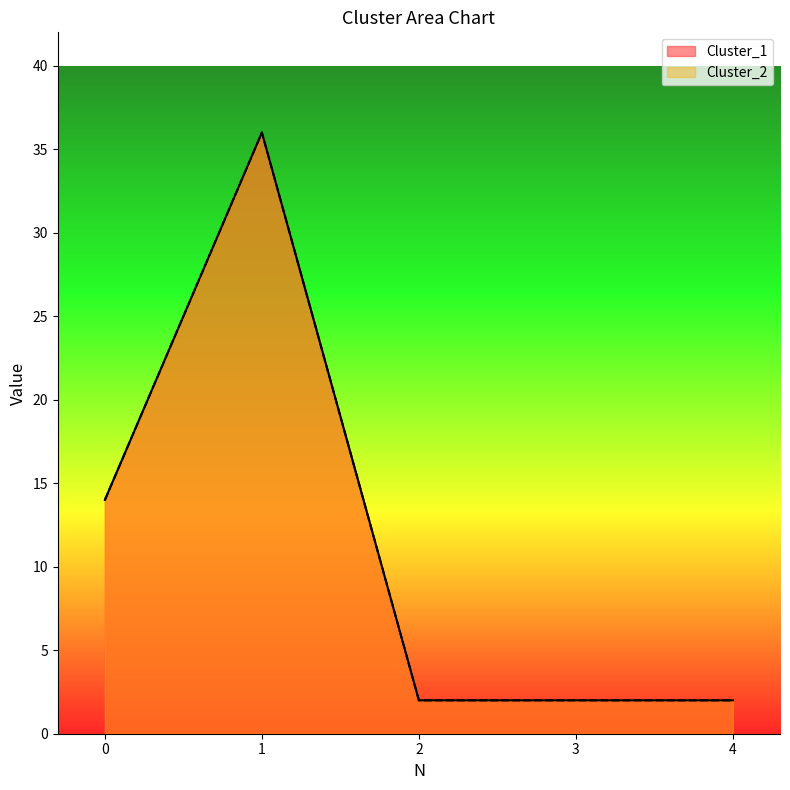

Rank the series at 1 from highest to lowest value.

Cluster_1, Cluster_2